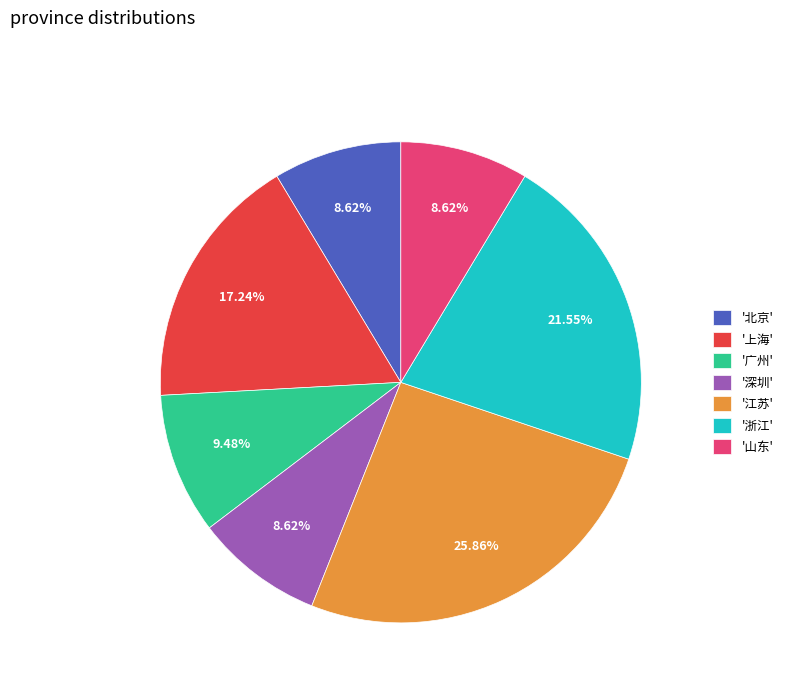

Count the number of slices in the pie.

7